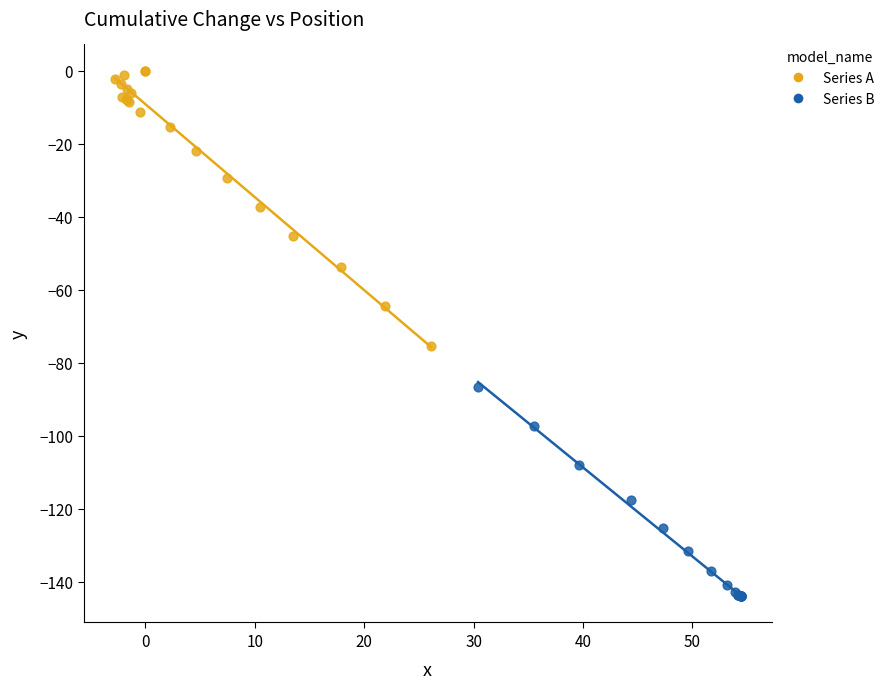

Which series contains the lowest Y value?

Series B